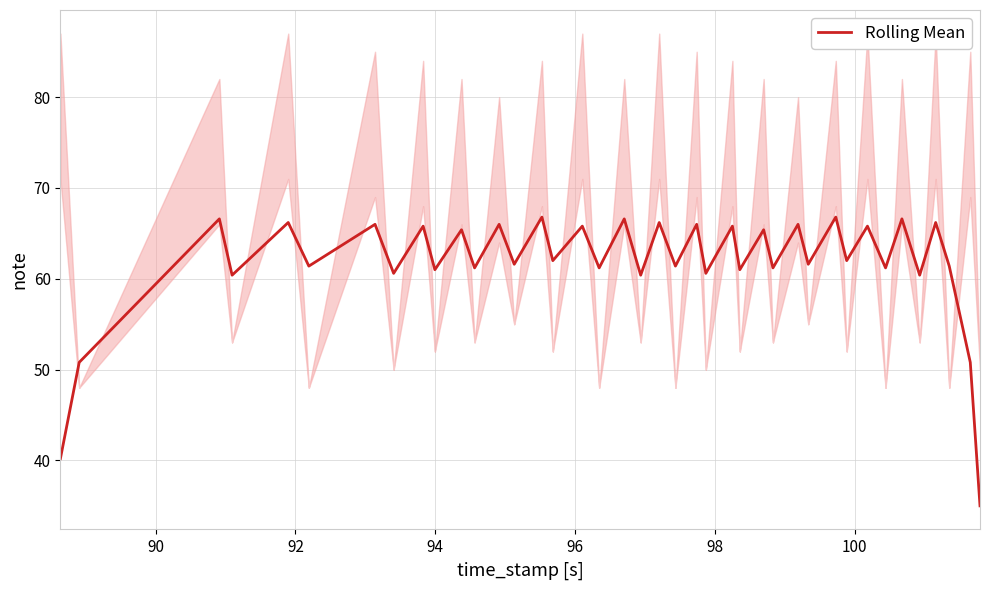

The chart shows a value of 115.5 at 20. True or false?

False